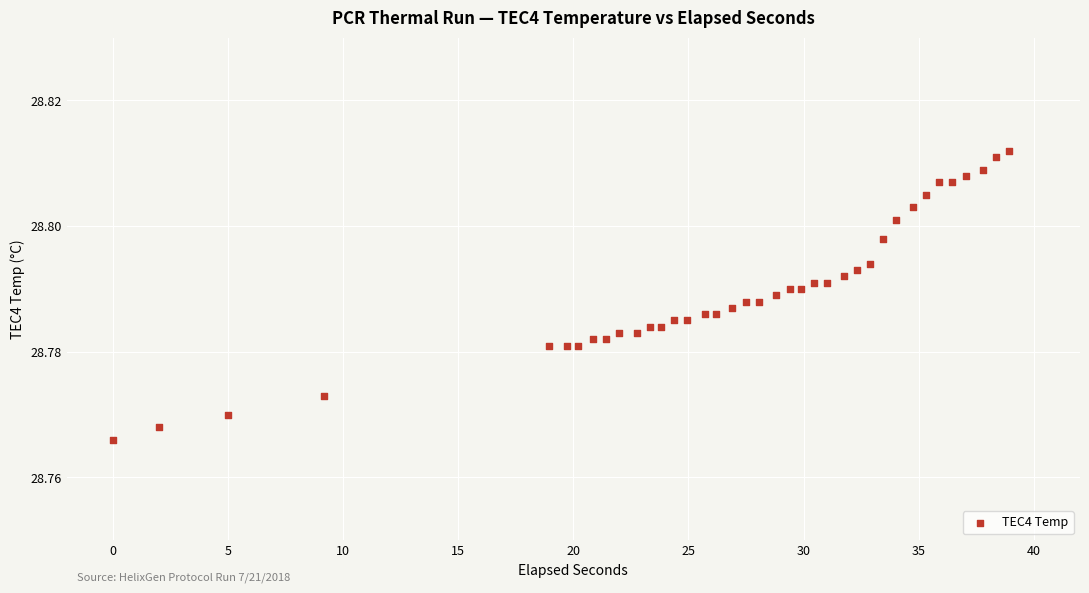

What is the range of X values (max minus min)?

38.9